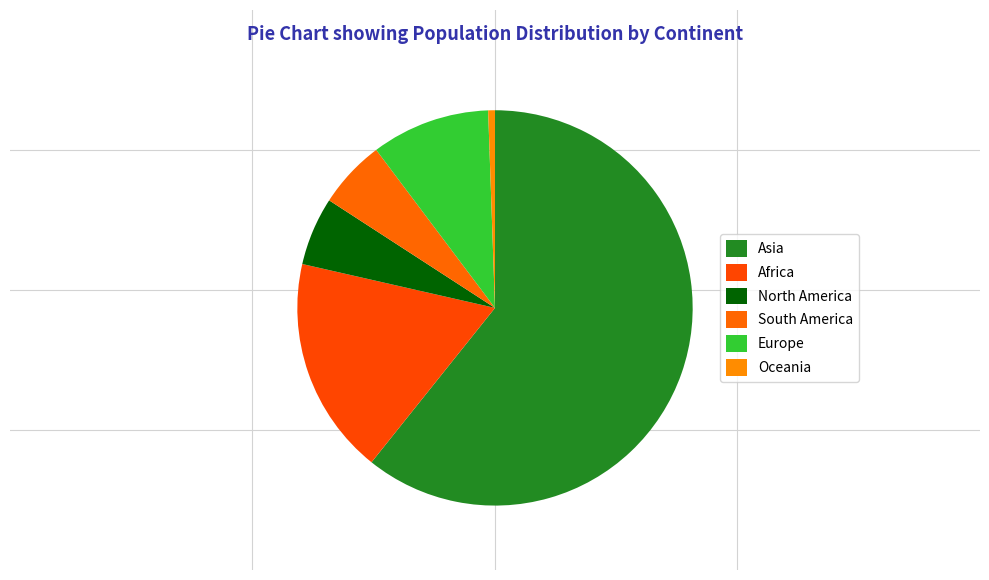

True or false: Africa accounts for 7% of the total.

False